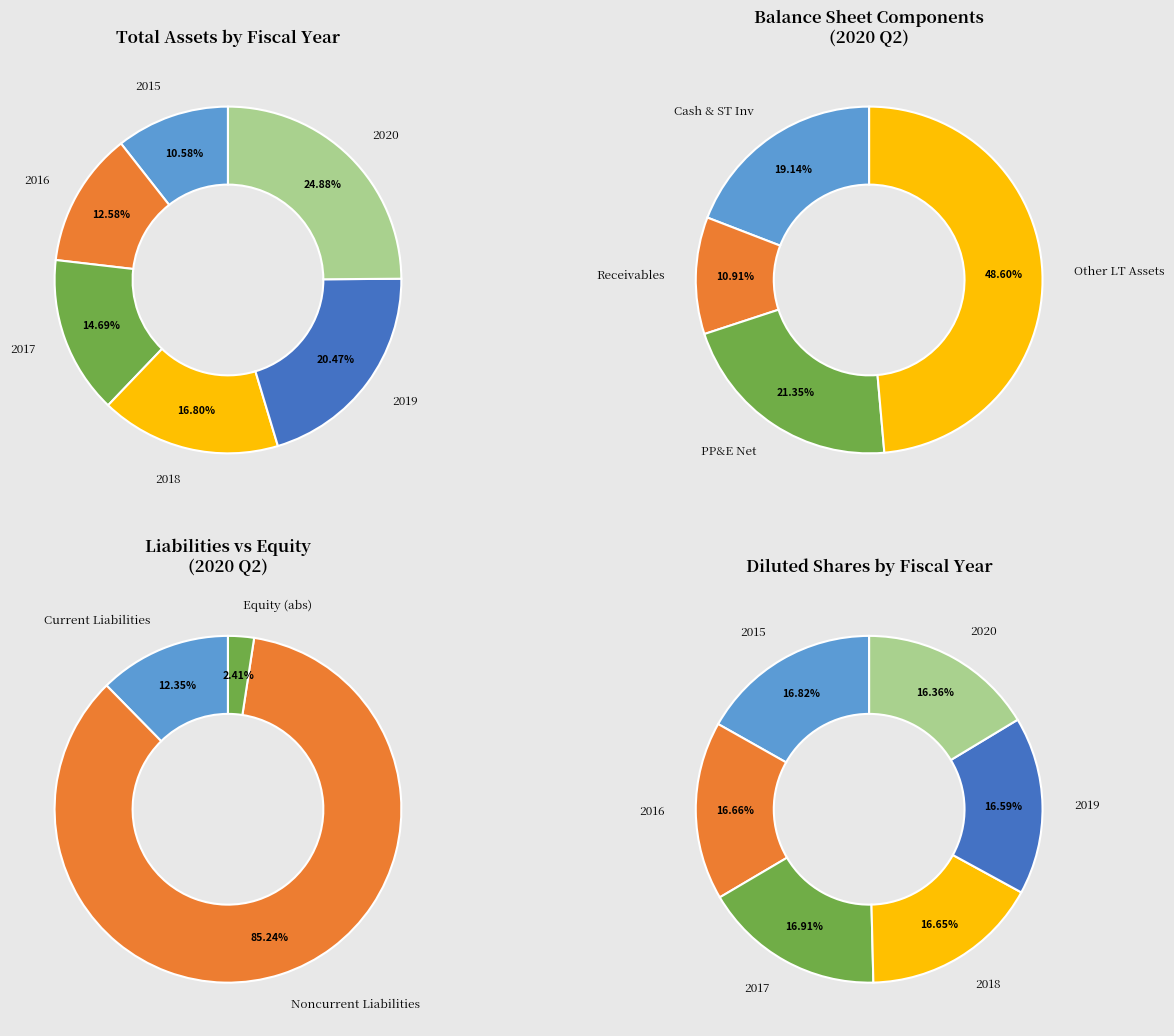

Which slice is the smallest?

2015